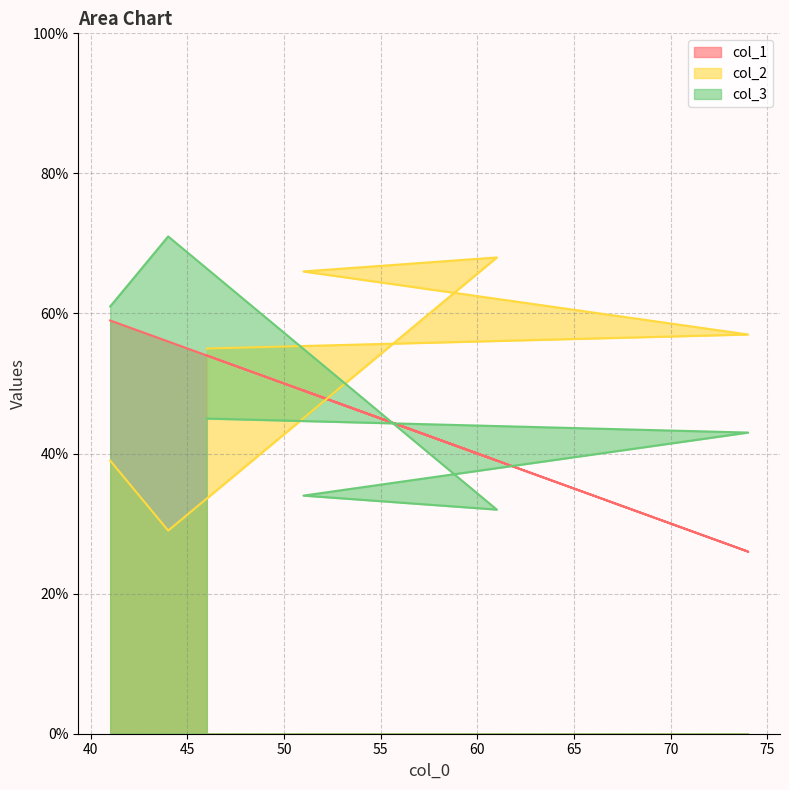

Is the value of col_2 at 74 greater than the value of col_1 at 46?

Yes